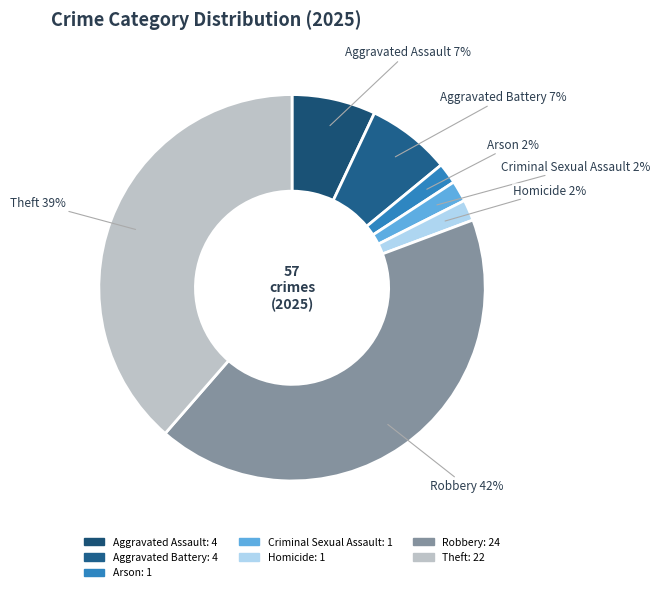

What percentage is the Homicide slice, to the nearest percent?

2%